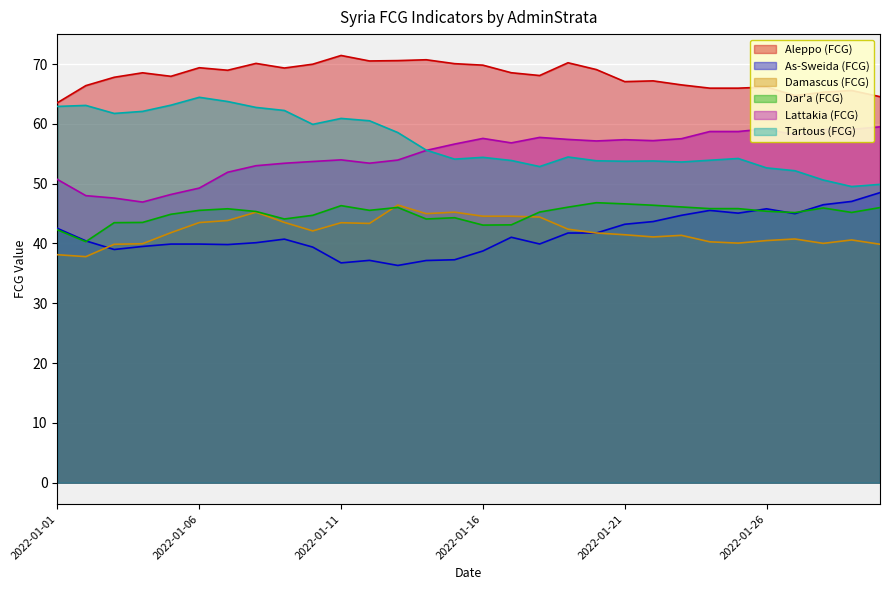

The value of Aleppo (FCG) at 2022-01-03 is 20.4. True or false?

False